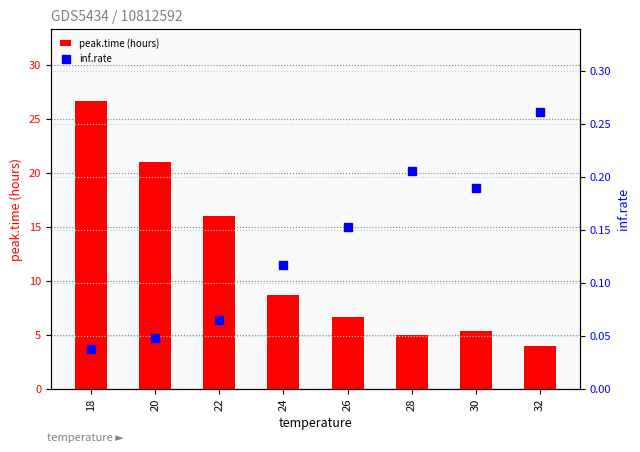

At which category is the sum across all series the highest?

18